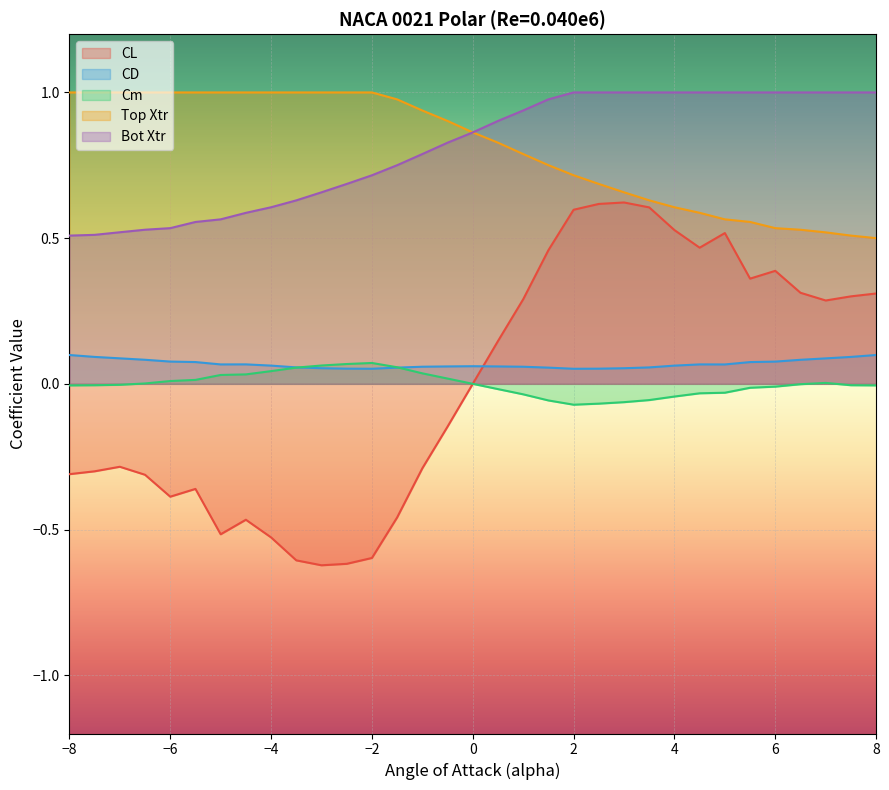

True or false: Bot Xtr and CD intersect in this chart.

False